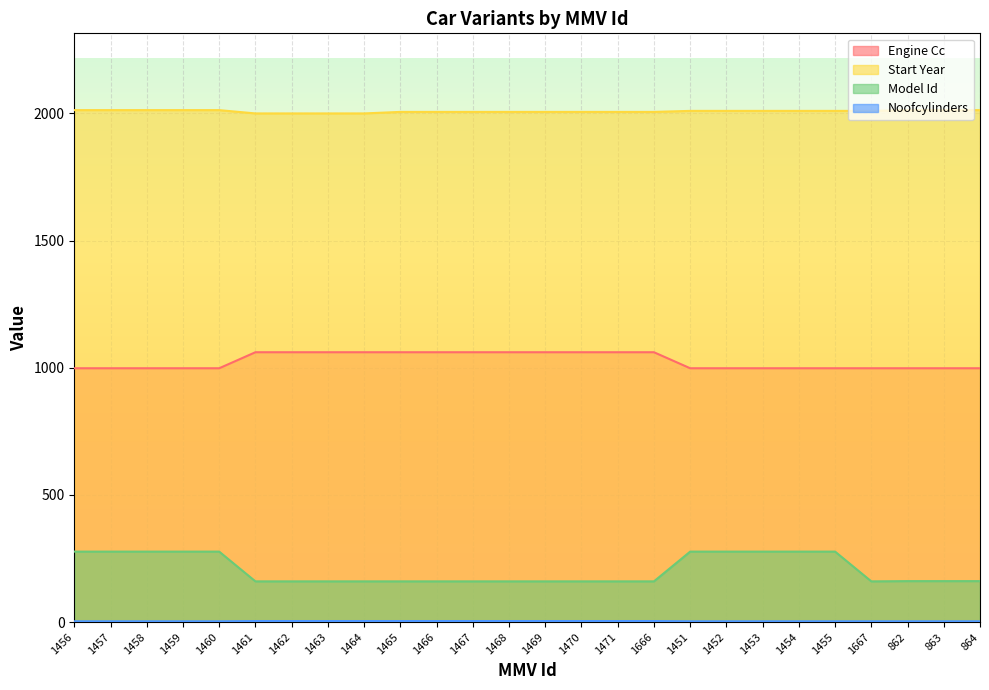

The Model Id series shows 65 at 863. True or false?

False